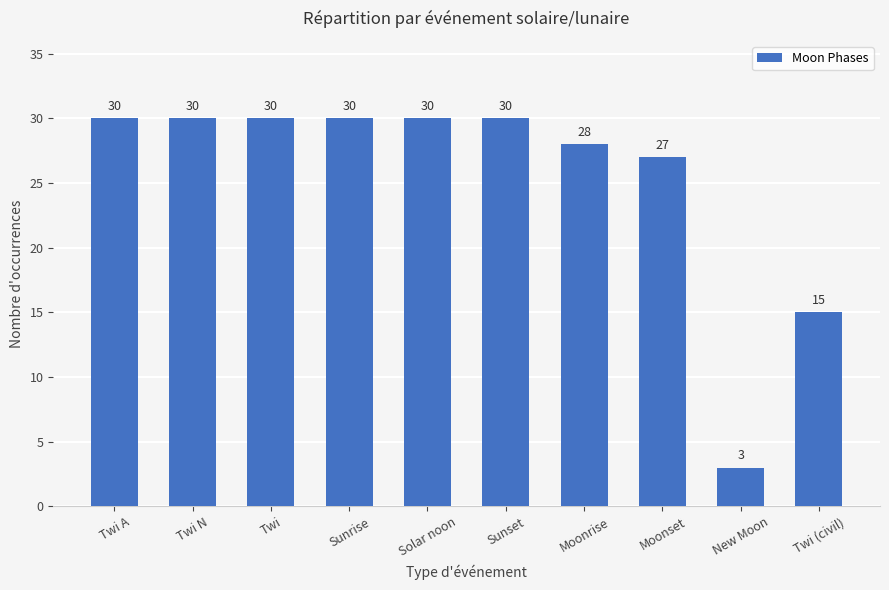

What is the sum of the values at New Moon and Twi?

33